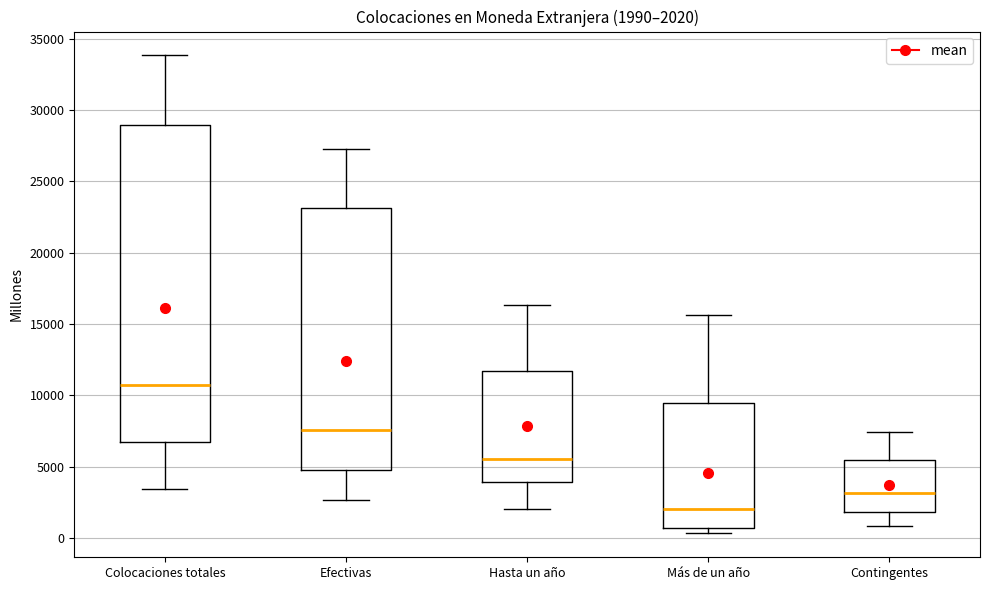

Which box has the lowest median line?

Más de un año